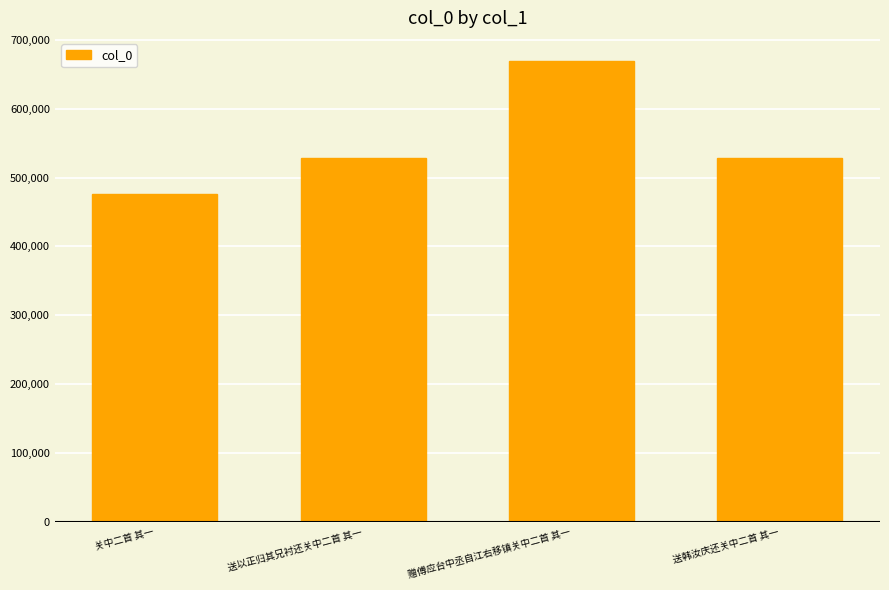

What is the label of the 4th bar from the right?

关中二首 其一